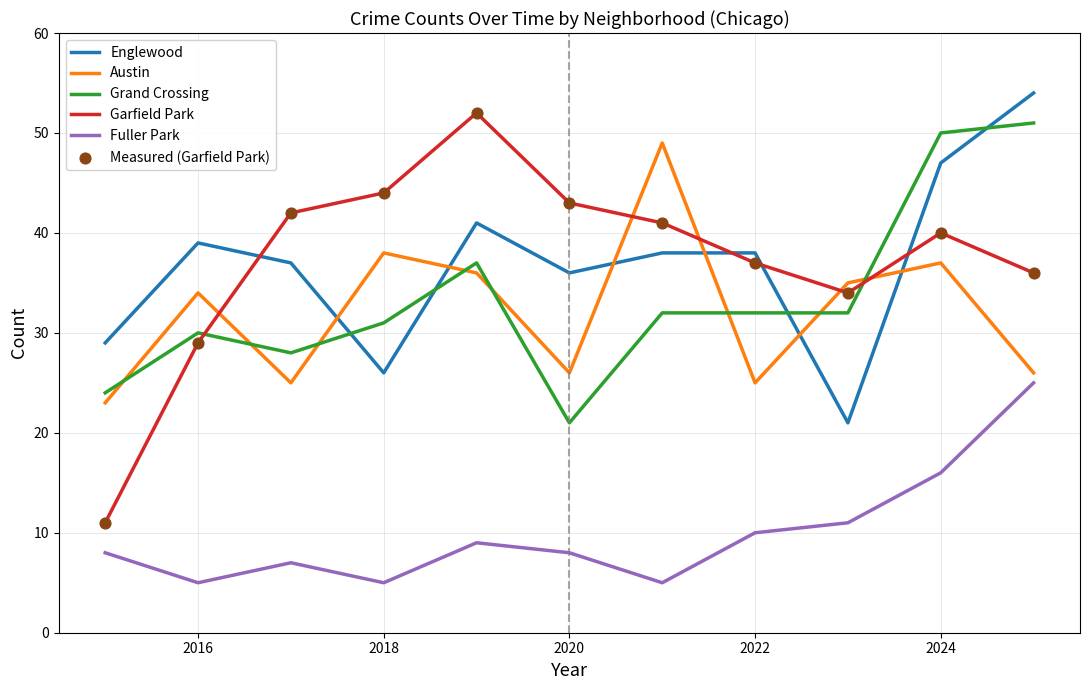

How many times do Grand Crossing and Englewood cross each other?

4